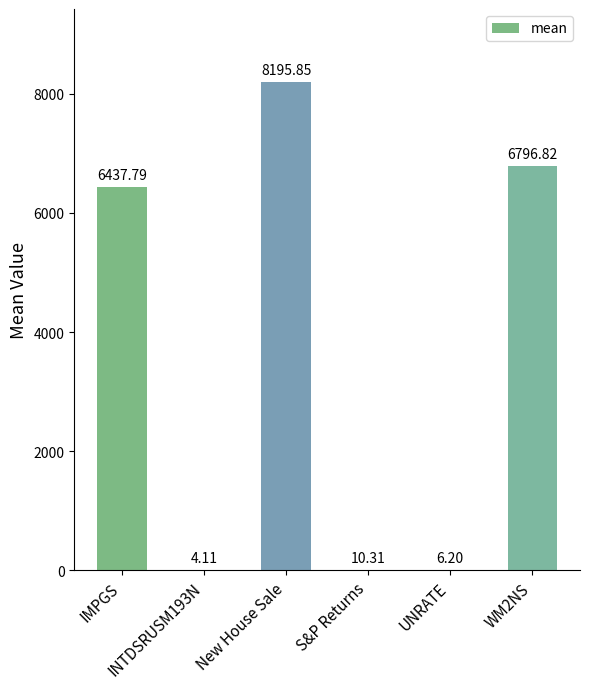

Which category has the lowest value across all series?

INTDSRUSM193N